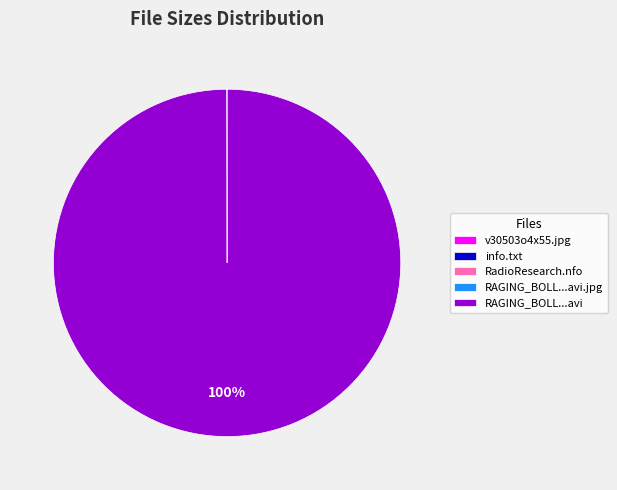

Which category accounts for the majority?

RAGING_BOLL...avi